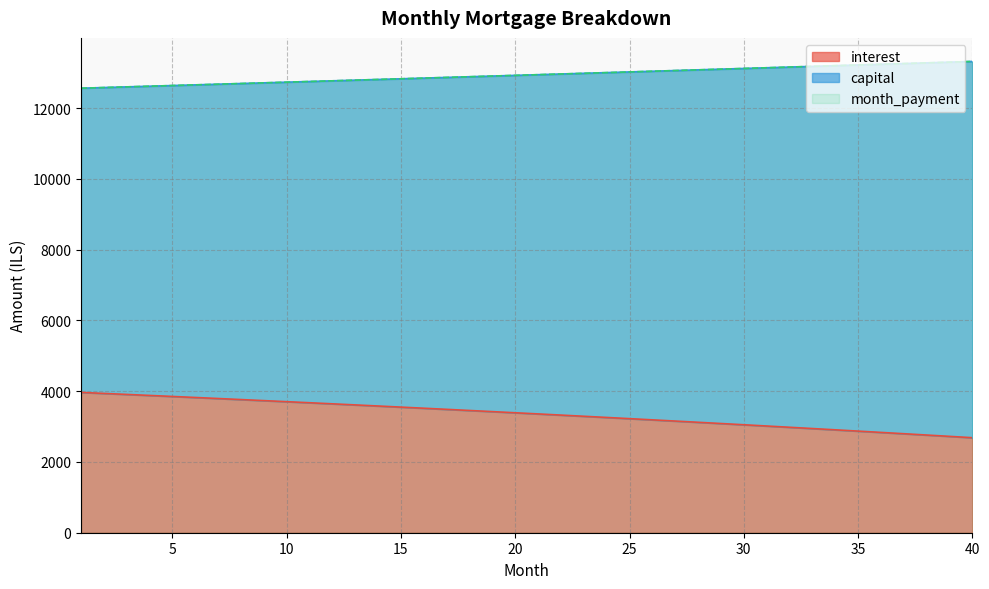

Reading right to left, extract all data points from this chart.

interest: 40=2684.9	39=2722.7	38=2760.3	37=2797.5	36=2834.5	35=2871.2	34=2907.7	33=2943.8	32=2979.7	31=3015.3	30=3050.6	29=3085.7	28=3120.5	27=3155.0	26=3189.3	25=3223.3	24=3257.0	23=3290.5	22=3323.7	21=3356.7	20=3389.4	19=3421.9	18=3454.1	17=3486.0	16=3517.7	15=3549.2	14=3580.4	13=3611.3	12=3642.1	11=3672.5	10=3702.8	9=3732.8	8=3762.5	7=3792.0	6=3821.3	5=3850.4	4=3879.2	3=3907.8	2=3936.1	1=3964.3
capital: 40=13316.1	39=13296.2	38=13276.3	37=13256.4	36=13236.6	35=13216.7	34=13196.9	33=13177.2	32=13157.4	31=13137.7	30=13118.0	29=13098.4	28=13078.8	27=13059.2	26=13039.6	25=13020.1	24=13000.6	23=12981.1	22=12961.7	21=12942.3	20=12922.9	19=12903.5	18=12884.2	17=12864.9	16=12845.6	15=12826.4	14=12807.2	13=12788.0	12=12768.9	11=12749.7	10=12730.6	9=12711.6	8=12692.5	7=12673.5	6=12654.5	5=12635.6	4=12616.7	3=12597.8	2=12578.9	1=12560.1
month_payment: 40=13316.1	39=13296.2	38=13276.3	37=13256.4	36=13236.5	35=13216.7	34=13196.9	33=13177.2	32=13157.4	31=13137.7	30=13118.0	29=13098.4	28=13078.8	27=13059.2	26=13039.6	25=13020.1	24=13000.6	23=12981.1	22=12961.7	21=12942.3	20=12922.9	19=12903.5	18=12884.2	17=12864.9	16=12845.6	15=12826.4	14=12807.2	13=12788.0	12=12768.9	11=12749.7	10=12730.6	9=12711.6	8=12692.5	7=12673.5	6=12654.5	5=12635.6	4=12616.6	3=12597.8	2=12578.9	1=12560.0